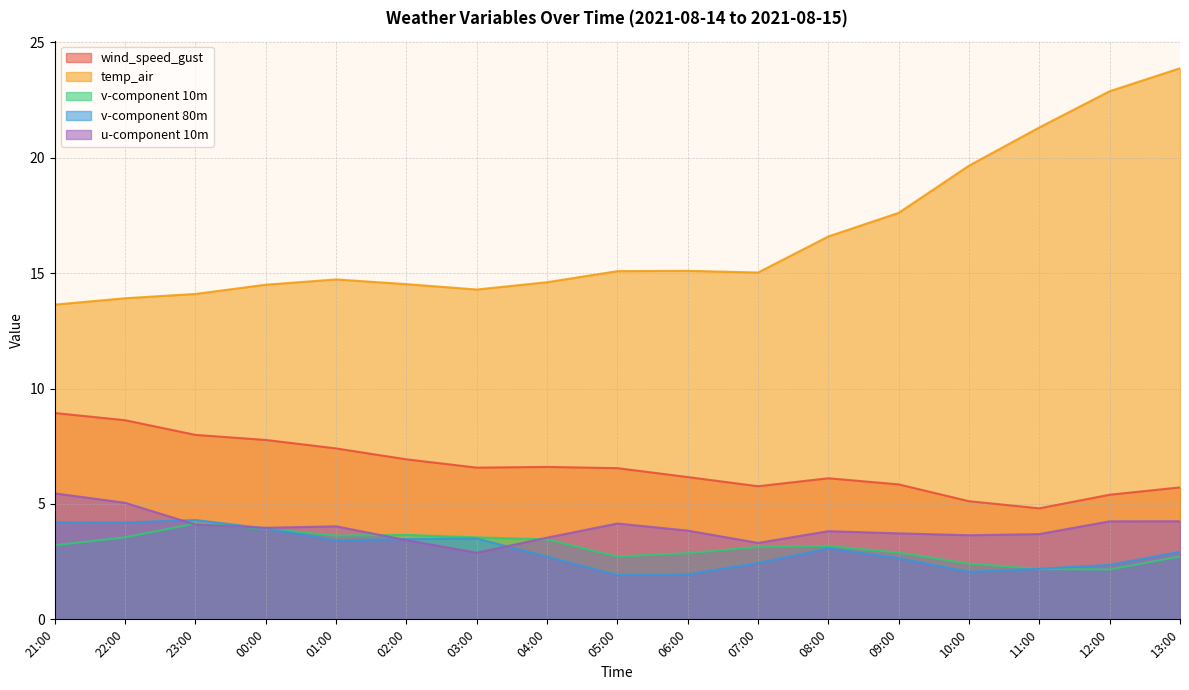

How many categories are shown in the chart?

17